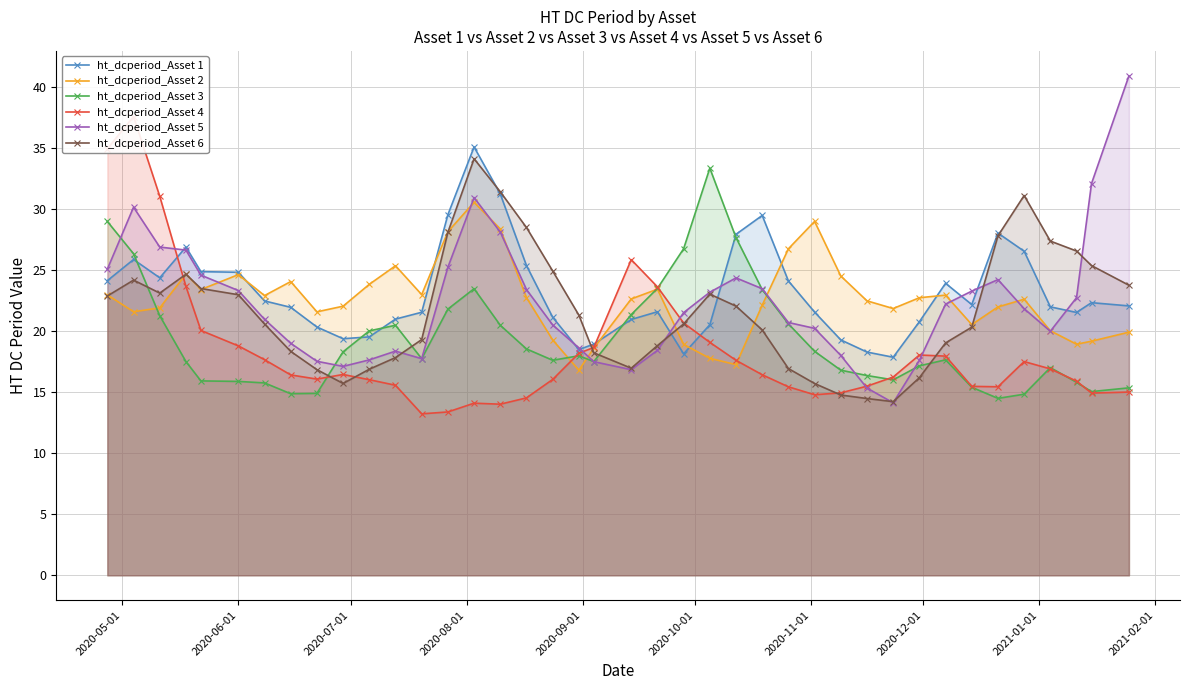

True or false: ht_dcperiod_Asset 3 has more than 0 points higher than both neighbors.

True